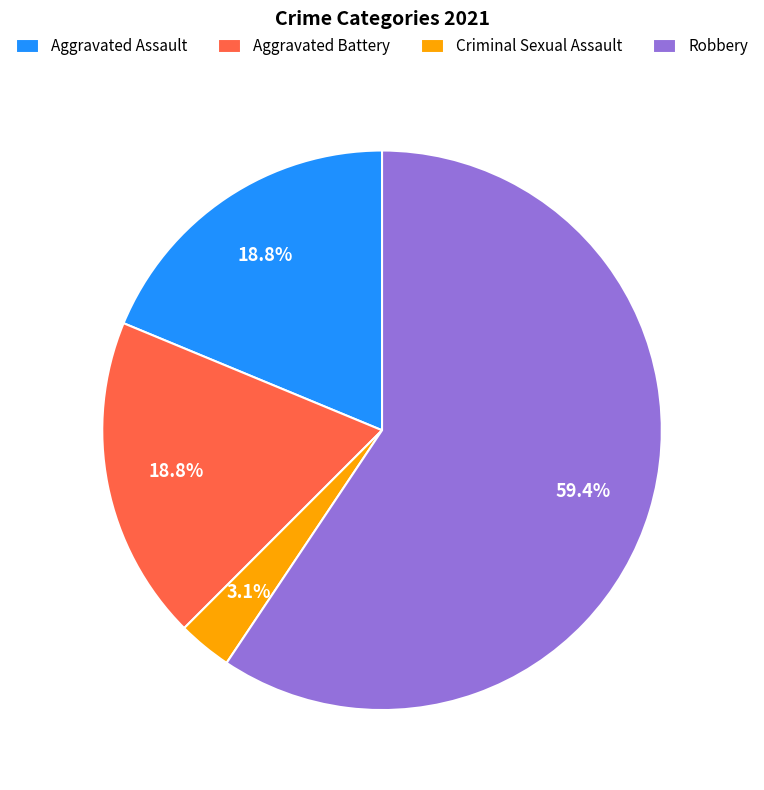

Do Aggravated Battery and Aggravated Assault together represent more than half of the pie?

No